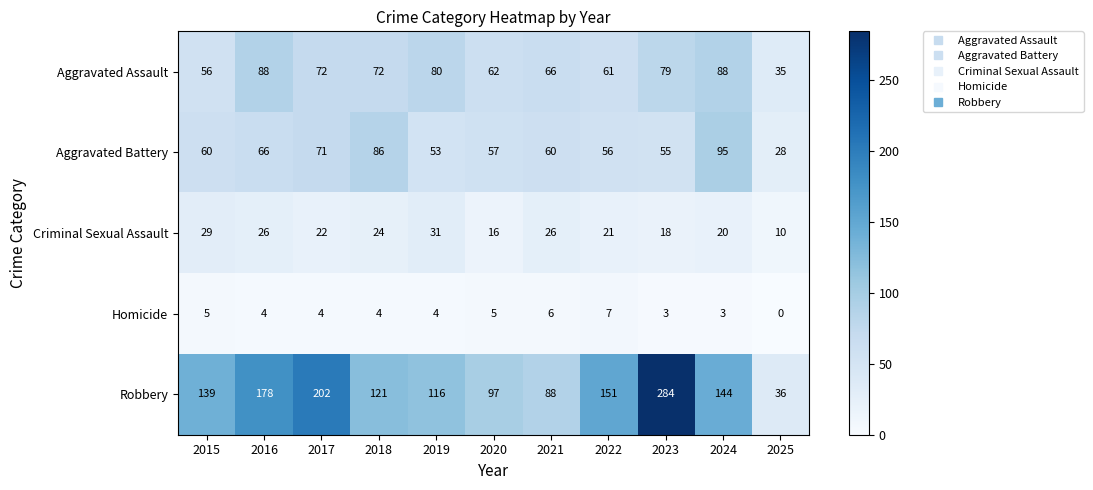

Which series has the widest spread of values?

Robbery